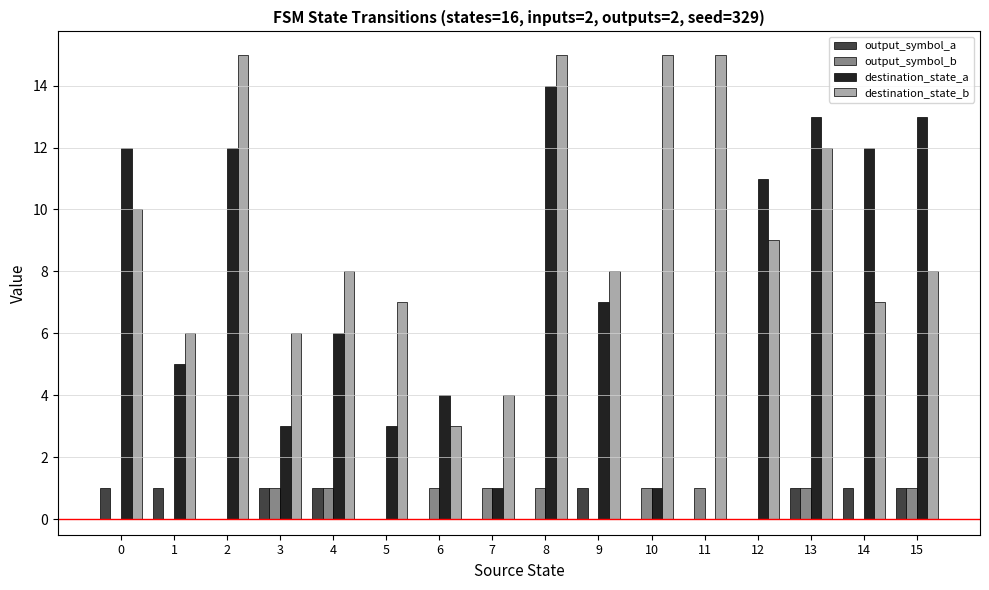

True or false: destination_state_b has a value of 25 at 8.

False